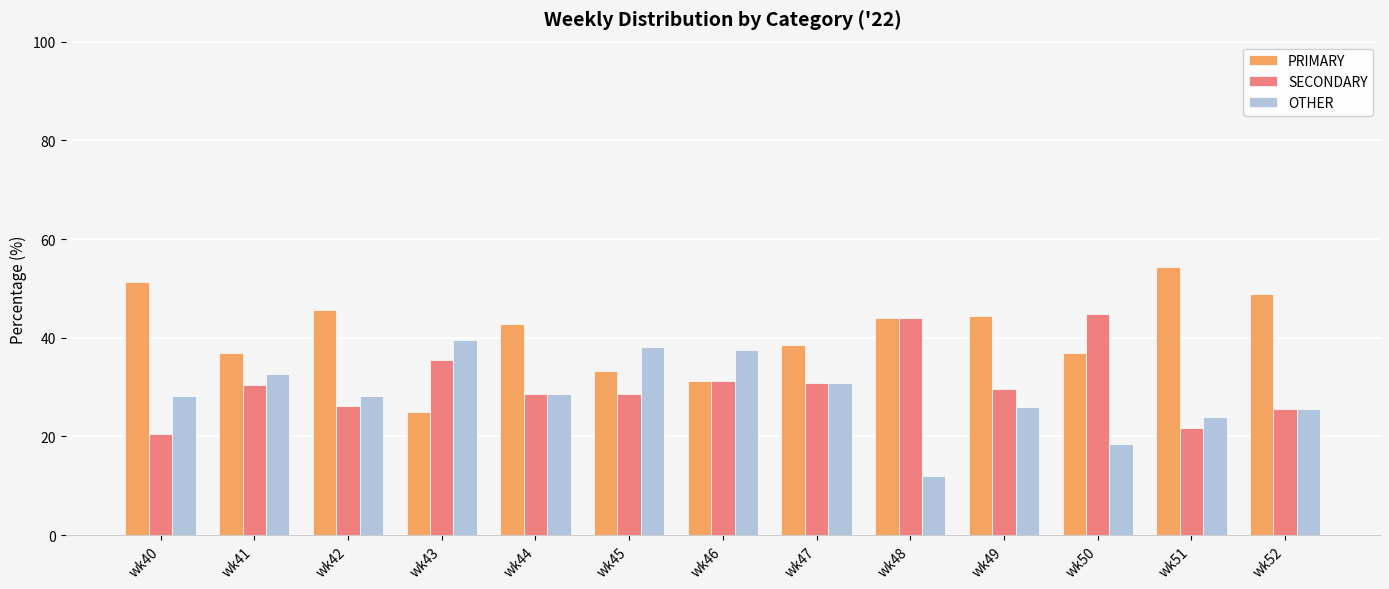

What is the lowest value of the SECONDARY series?

20.5